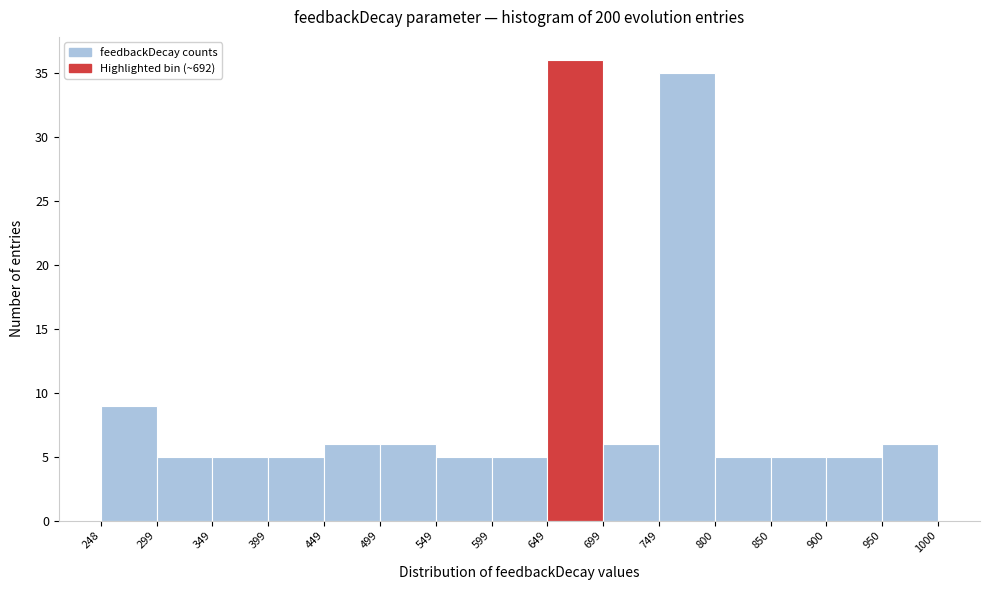

Which range on the x-axis has the tallest bar?

649 to 699